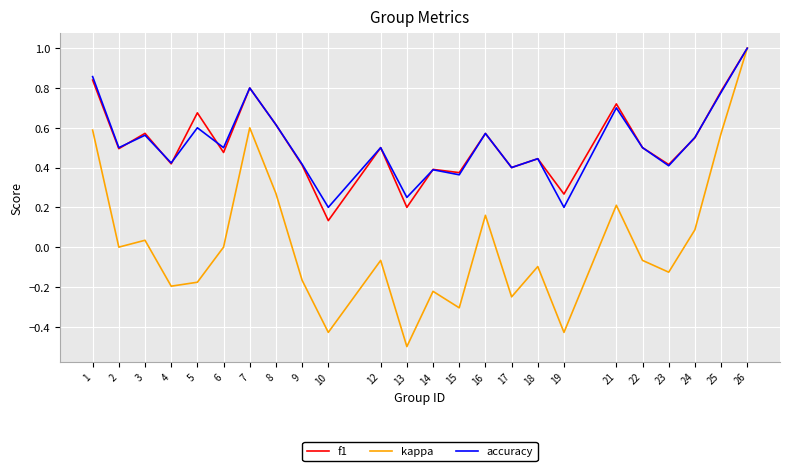

True or false: accuracy has a value of 0.7 at 21.

True